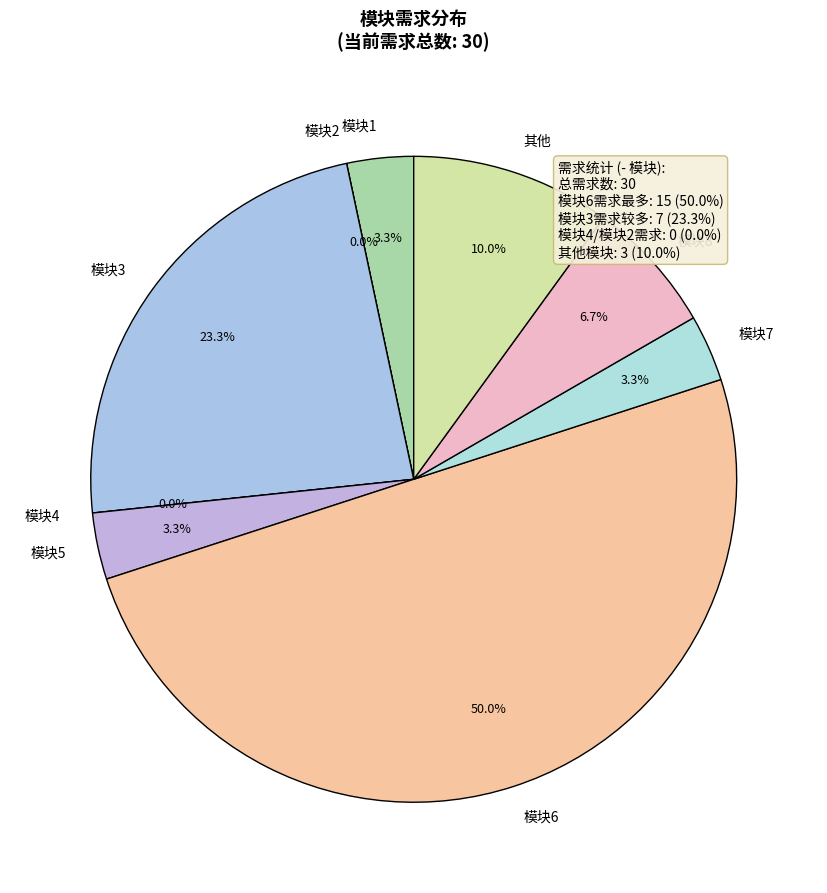

To the nearest percent, what is the difference between the 模块3 and 其他 slice percentages?

13%